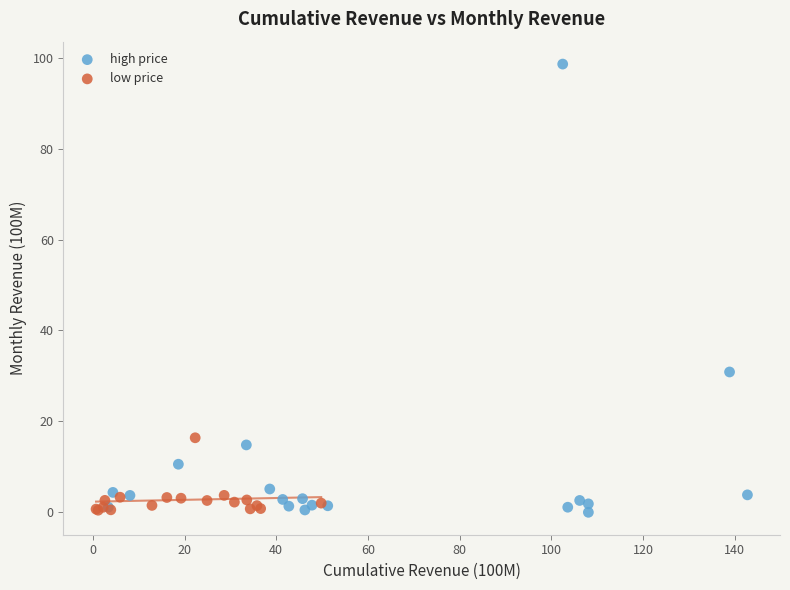

Which series contains the highest Y value?

high price